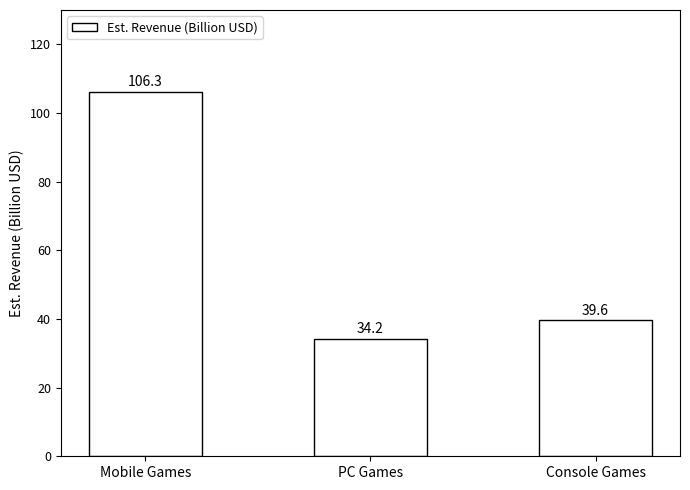

Reading left to right, list all the values displayed in this chart.

Mobile Games=106.3	PC Games=34.2	Console Games=39.6